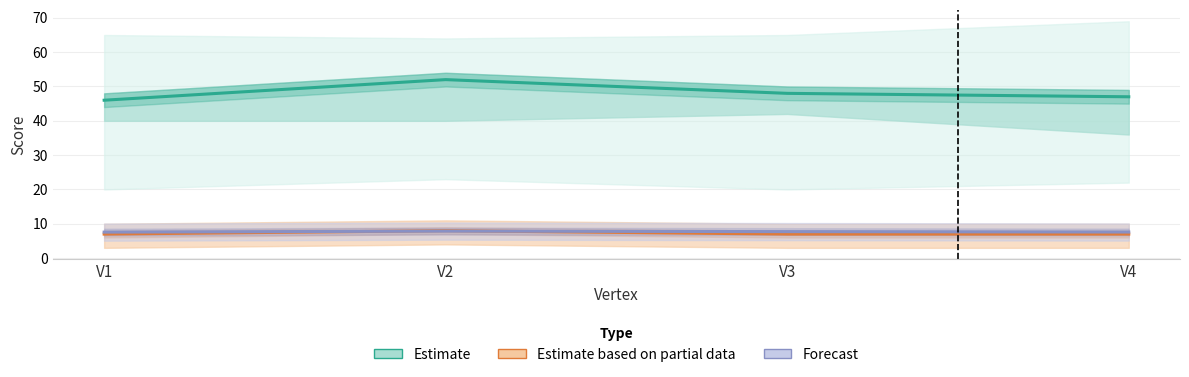

Which series ends up on top after the final intersection of Forecast and Estimate based on partial data?

Forecast